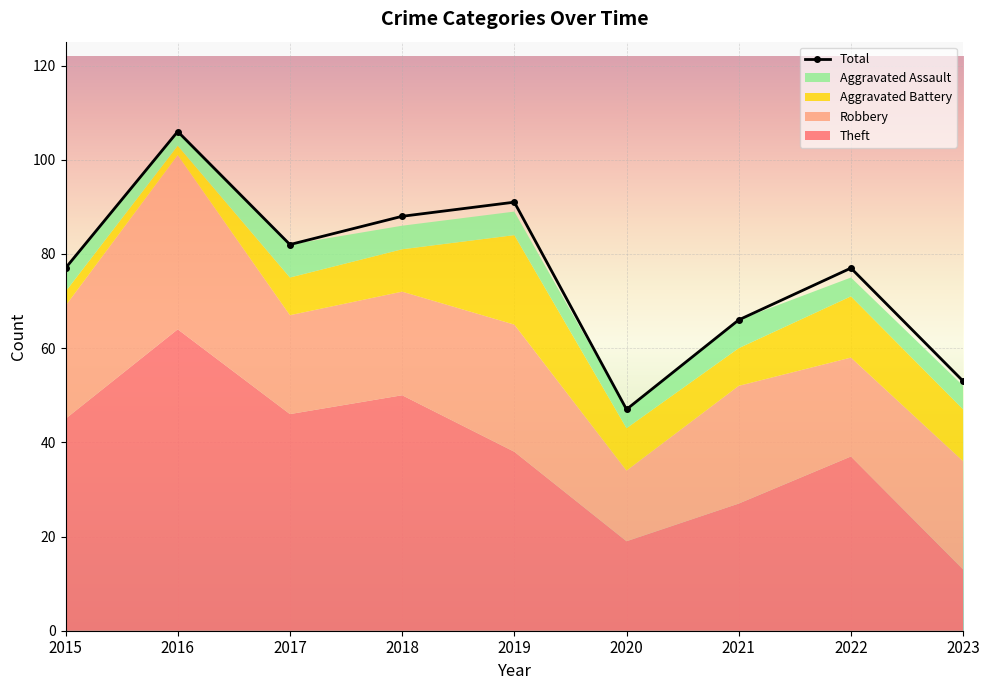

Reading right to left, transcribe all the data shown in this chart.

2023=53	2022=77	2021=66	2020=47	2019=91	2018=88	2017=82	2016=106	2015=77